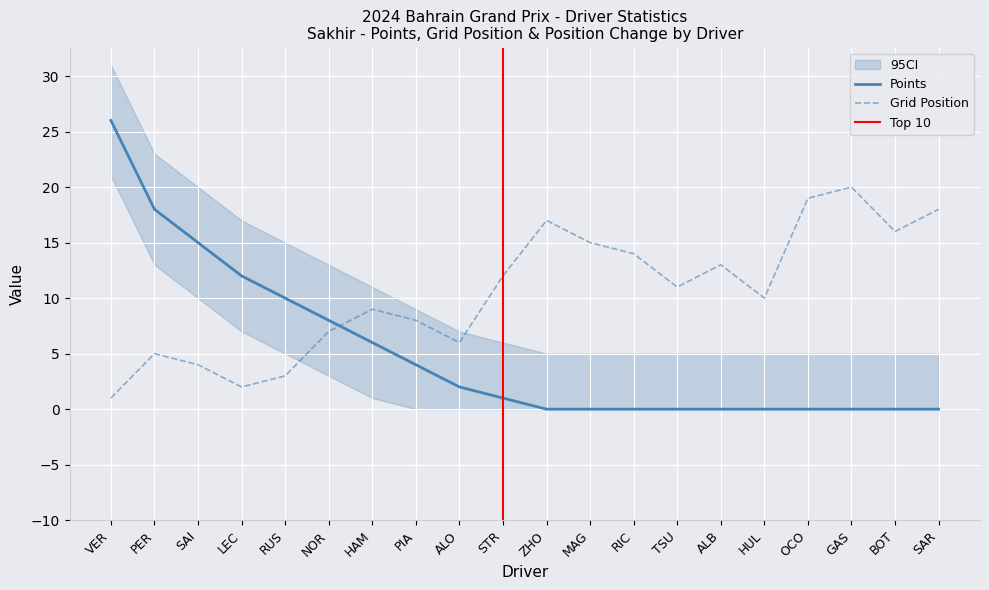

Rank the series by their average value, from lowest to highest.

Points, GridPosition